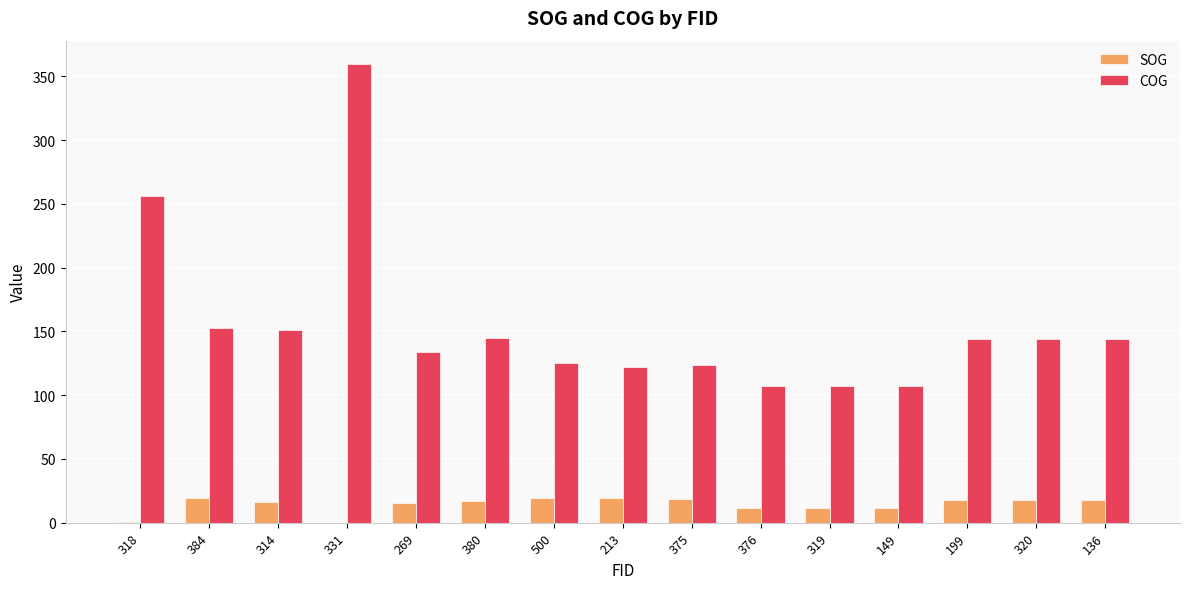

What is the average value of the COG series?

154.9